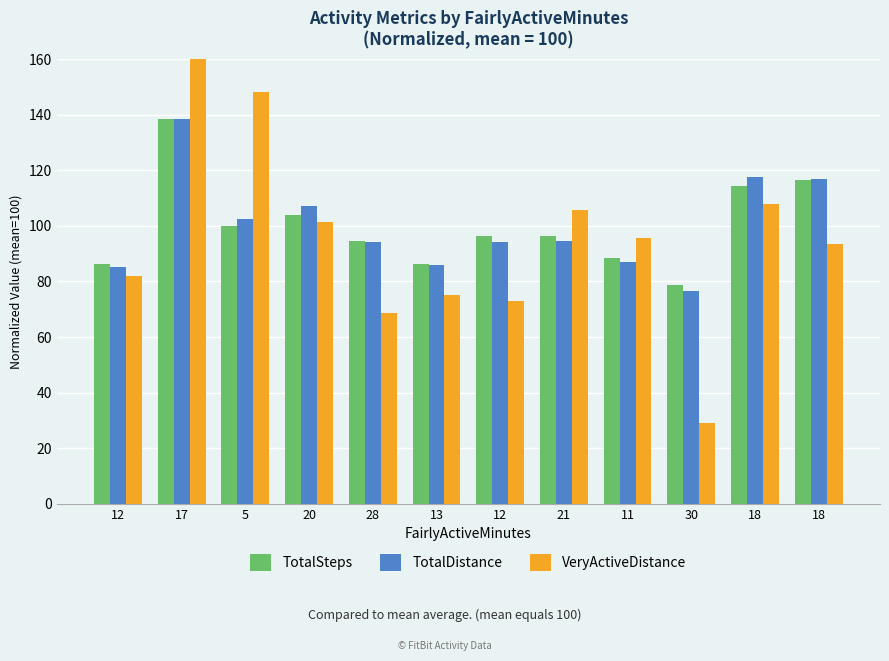

Does the chart contain any negative values?

No